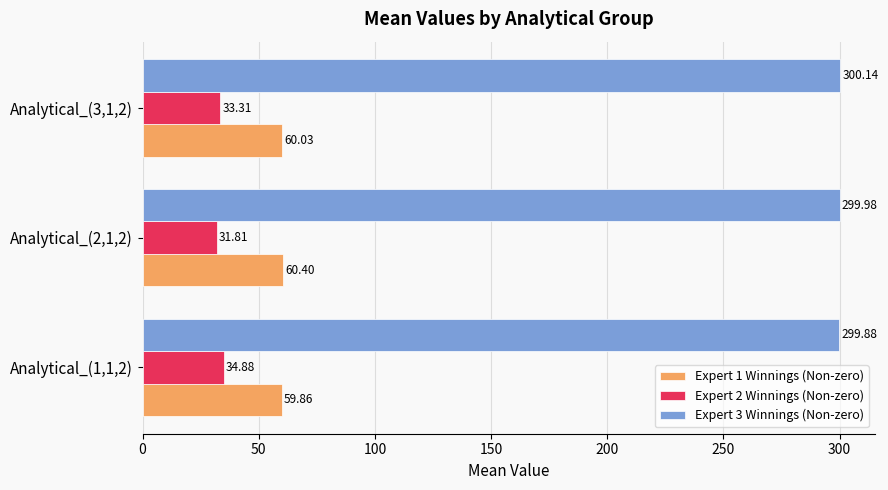

Which series has the widest spread of values?

Expert 2 Winnings (Non-zero)